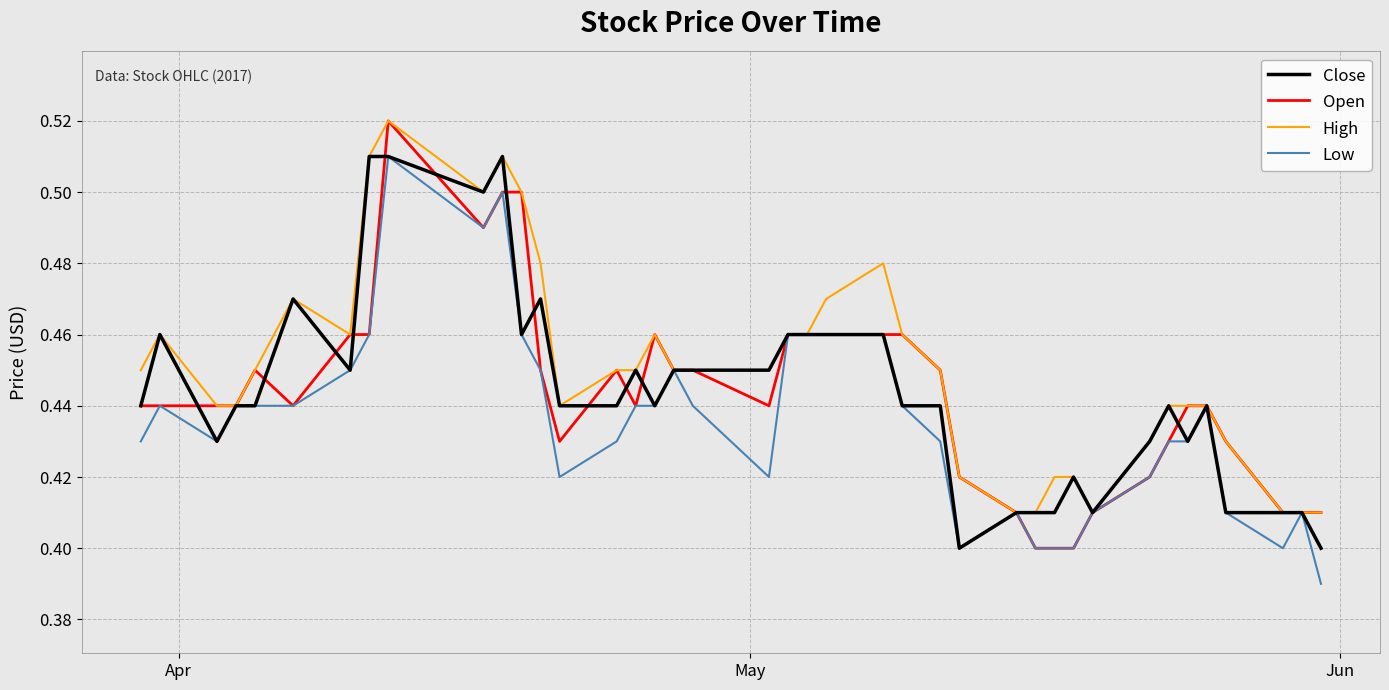

What is the minimum value shown in the chart?

0.4